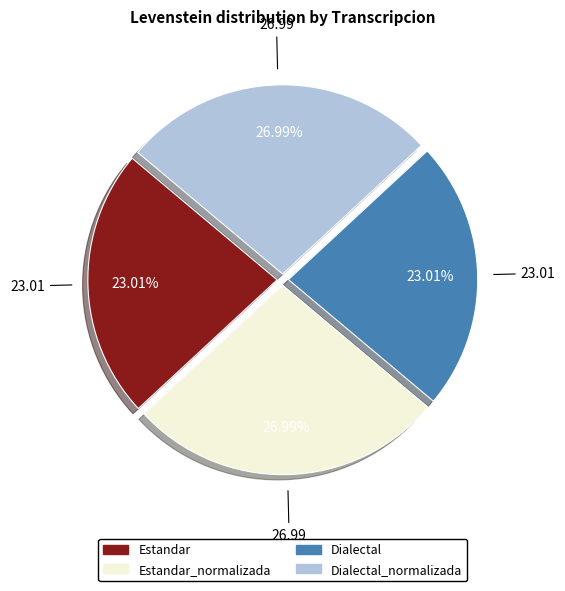

Which slice is the largest?

Estandar_normalizada